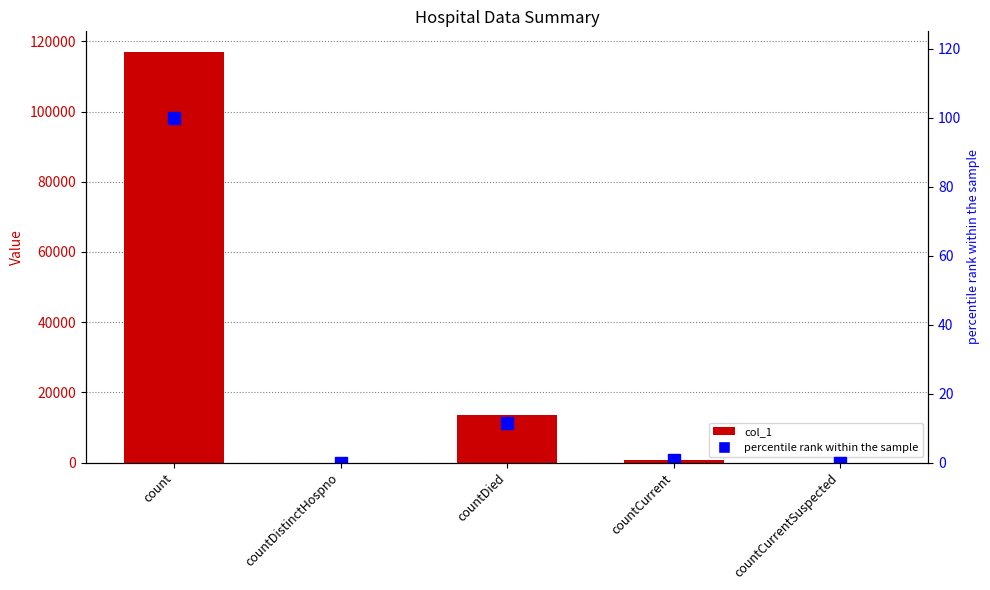

What is the label of the 1st bar from the left?

count